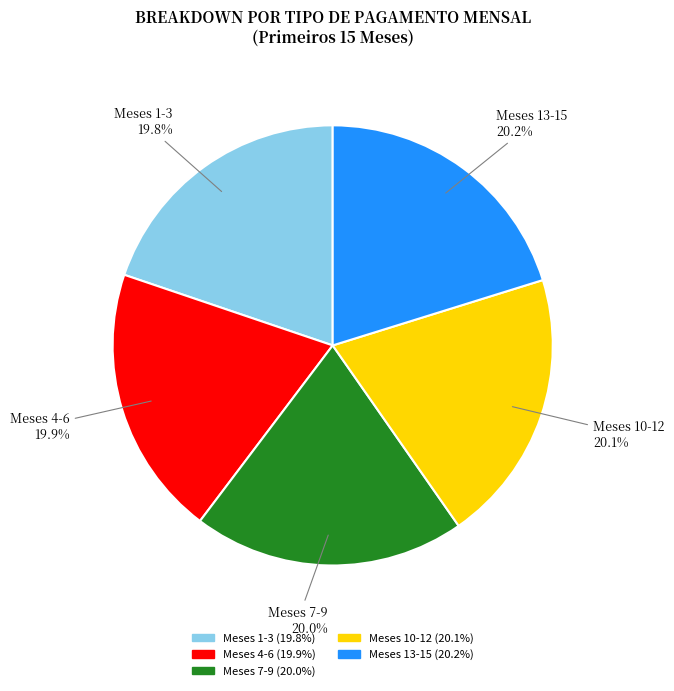

Does any single category account for the majority?

No